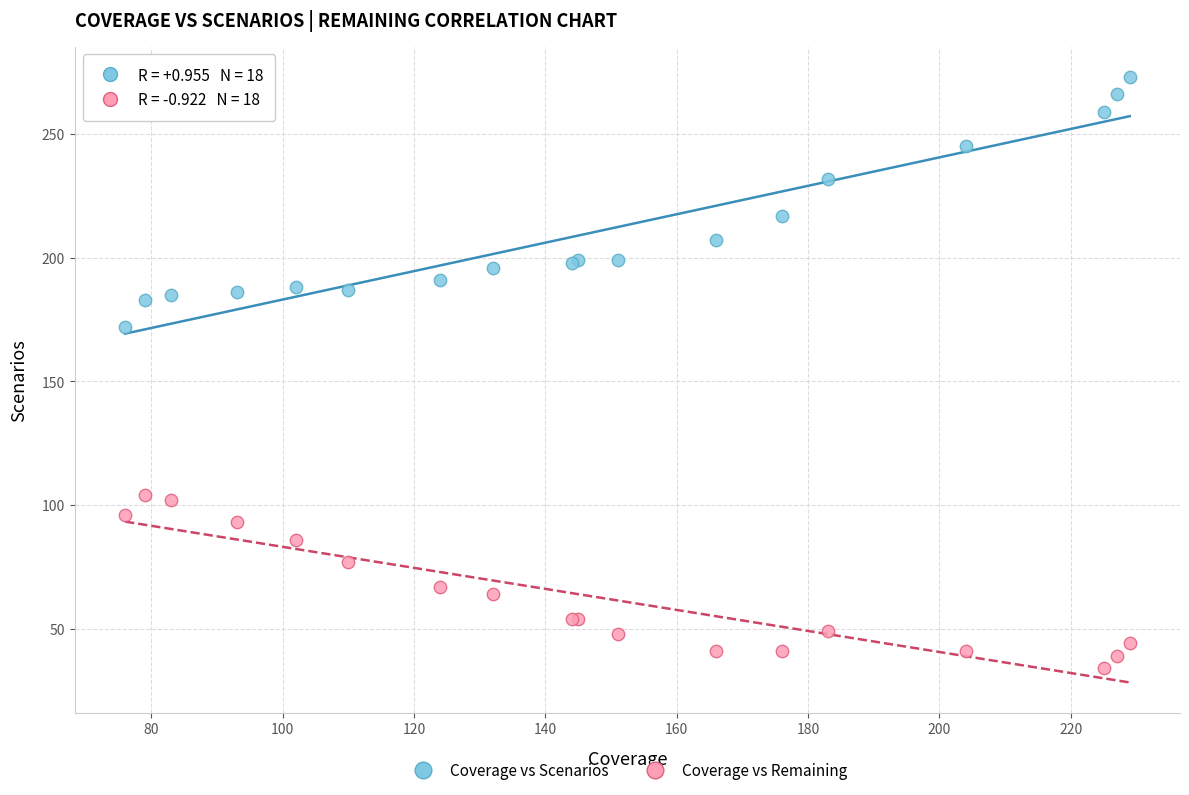

What are all the series names shown in the legend?

Coverage vs Scenarios, Coverage vs Remaining